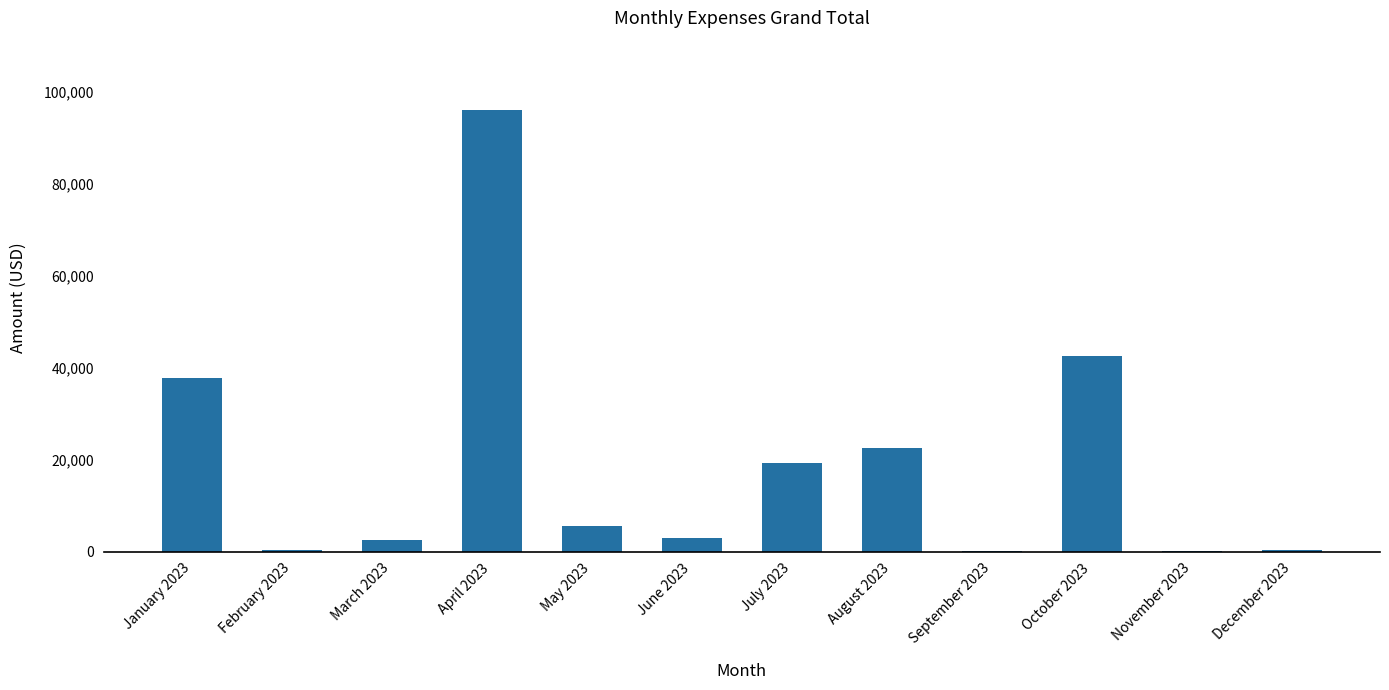

What is the sum of all values?

230424.0